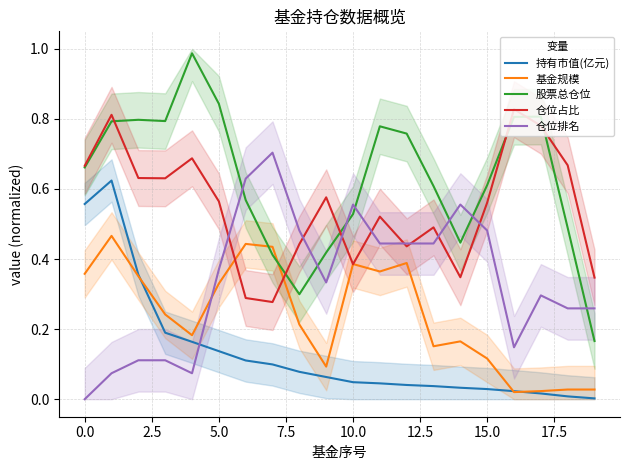

At which label does 基金规模 reach its minimum?

16